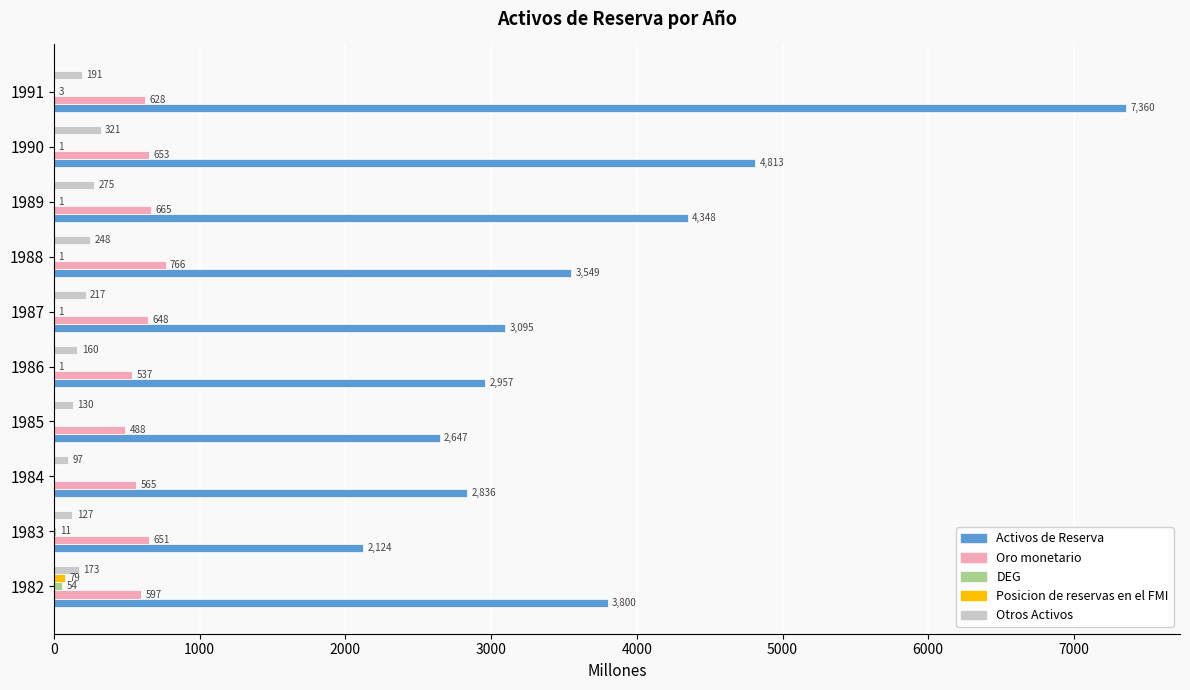

Which series changed the most between 1982 and 1986?

Activos de Reserva